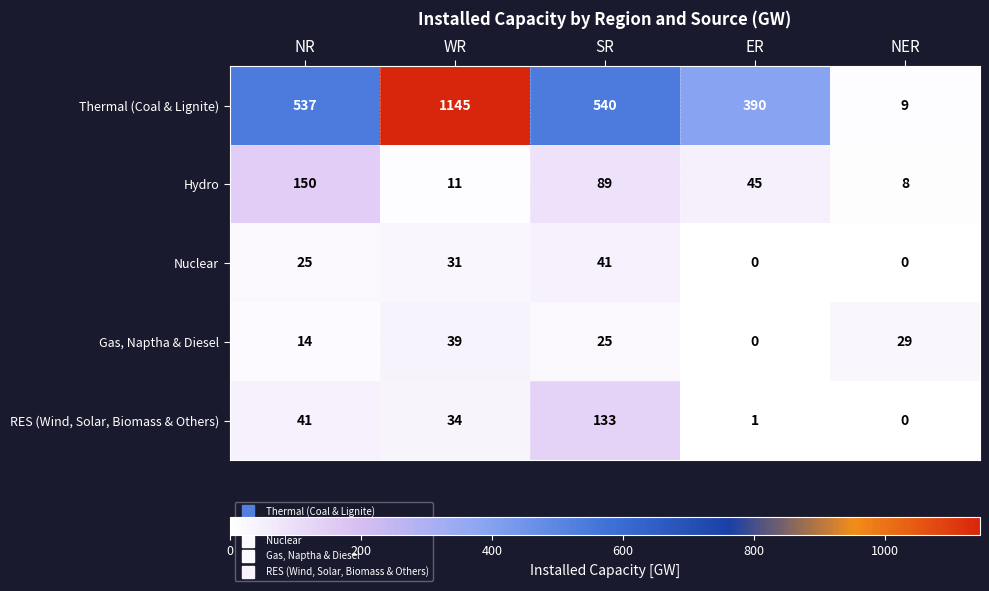

Reading right to left, what are all the values shown in this chart?

Thermal (Coal & Lignite): NER=9	ER=390	SR=540	WR=1145	NR=537
Hydro: NER=8	ER=45	SR=89	WR=11	NR=150
Nuclear: NER=0	ER=0	SR=41	WR=31	NR=25
Gas, Naptha & Diesel: NER=29	ER=0	SR=25	WR=39	NR=14
RES (Wind, Solar, Biomass & Others): NER=0	ER=1	SR=133	WR=34	NR=41